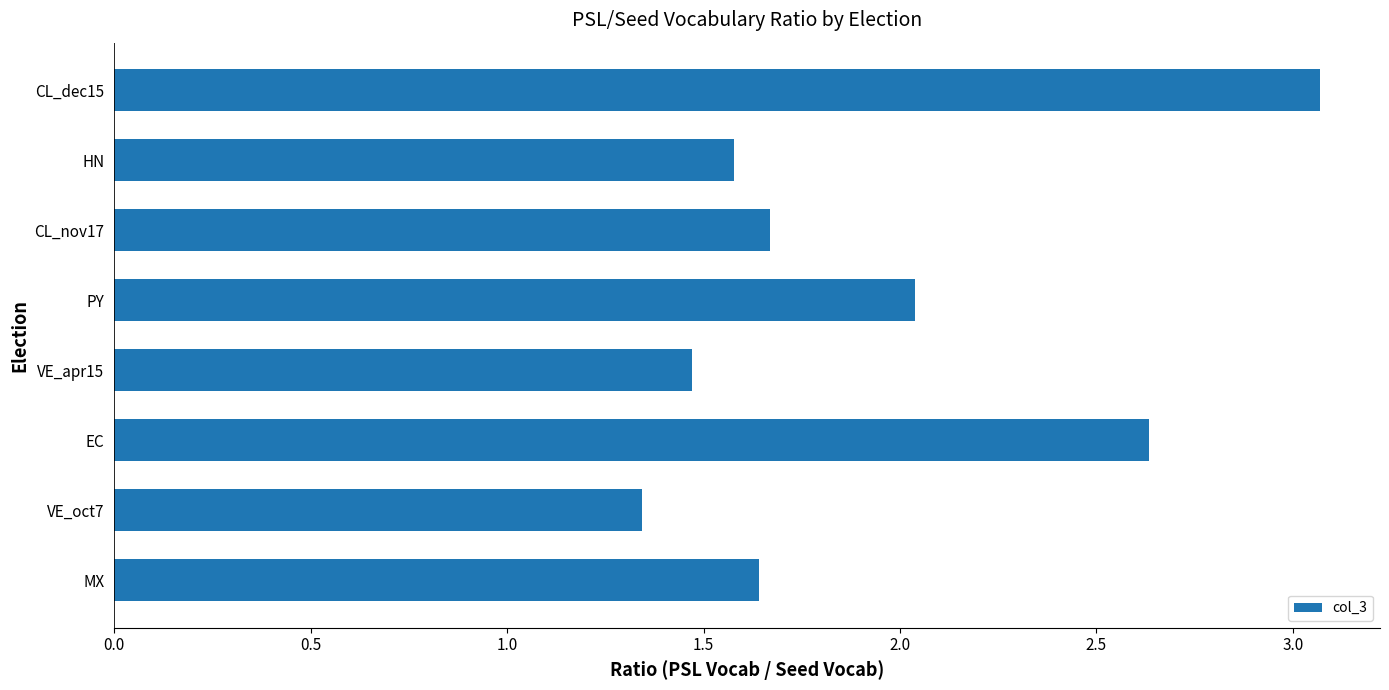

What is the sum of all values?

15.4